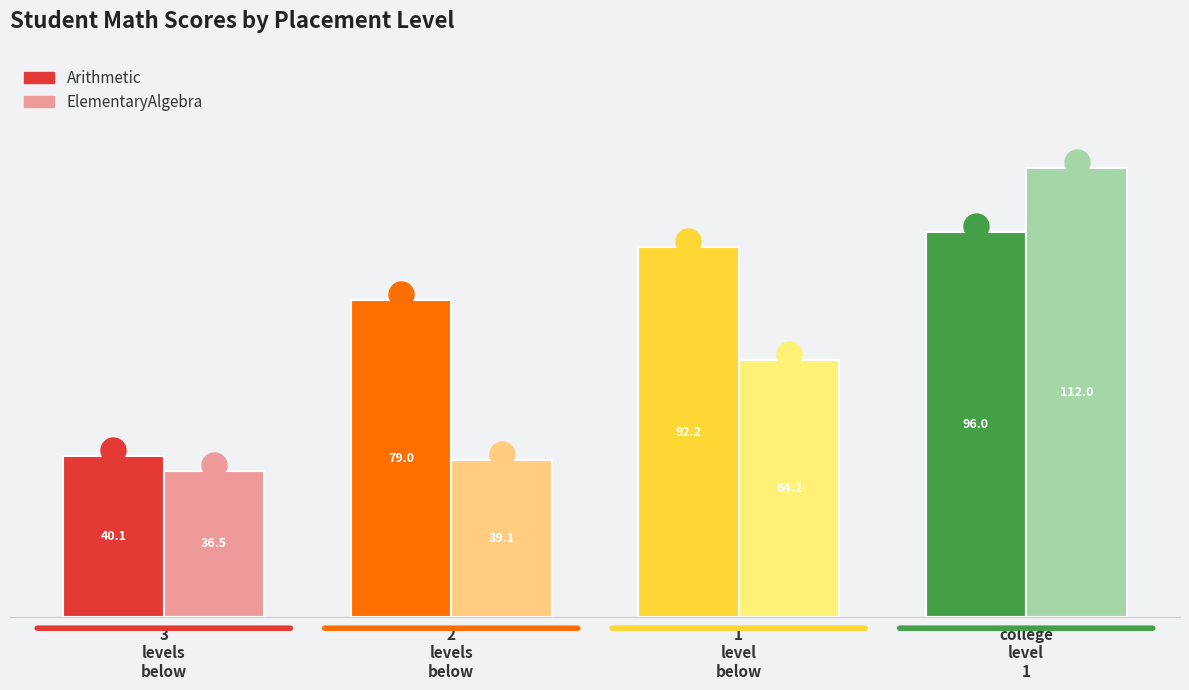

Is it true that ElementaryAlgebra equals 60.6 at 3 levels below?

False